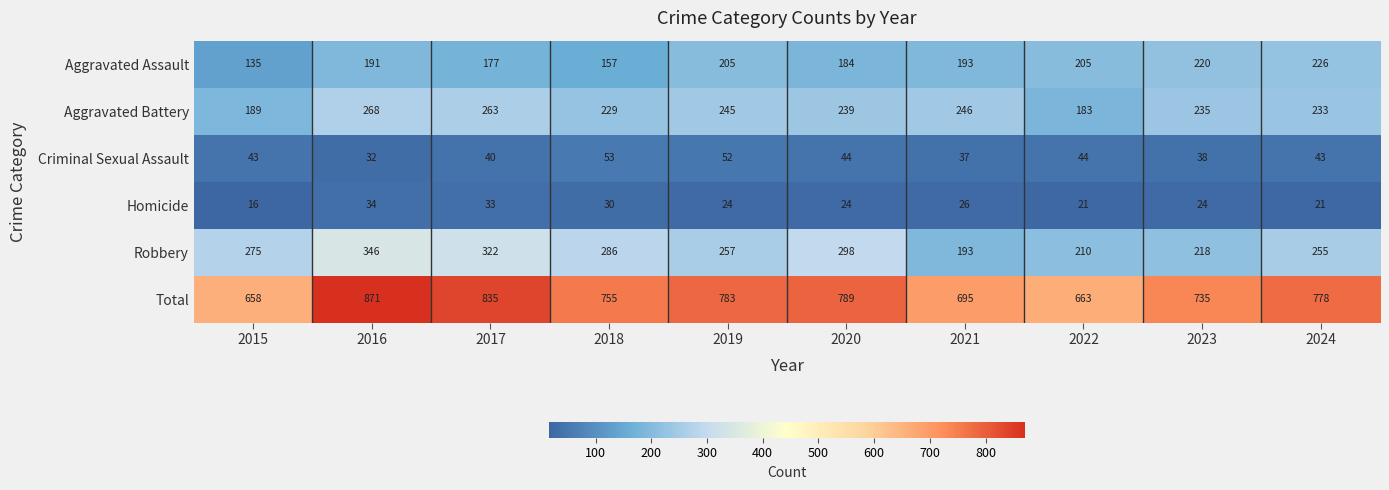

Rank the series by their maximum value, from lowest to highest.

Homicide, Criminal Sexual Assault, Aggravated Assault, Aggravated Battery, Robbery, Total